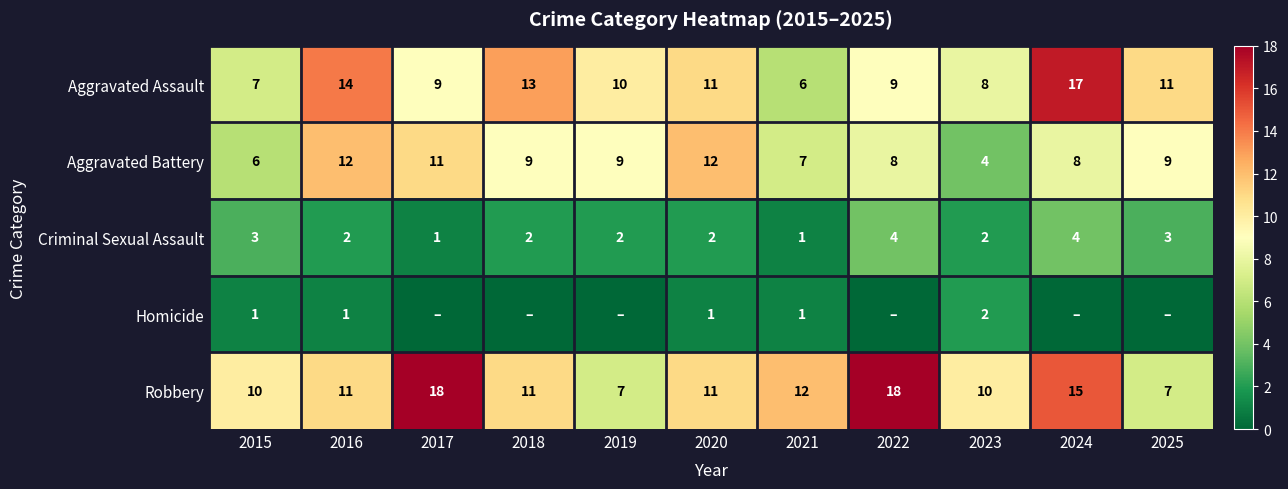

What is the difference between the Criminal Sexual Assault values at 2021 and 2019?

1